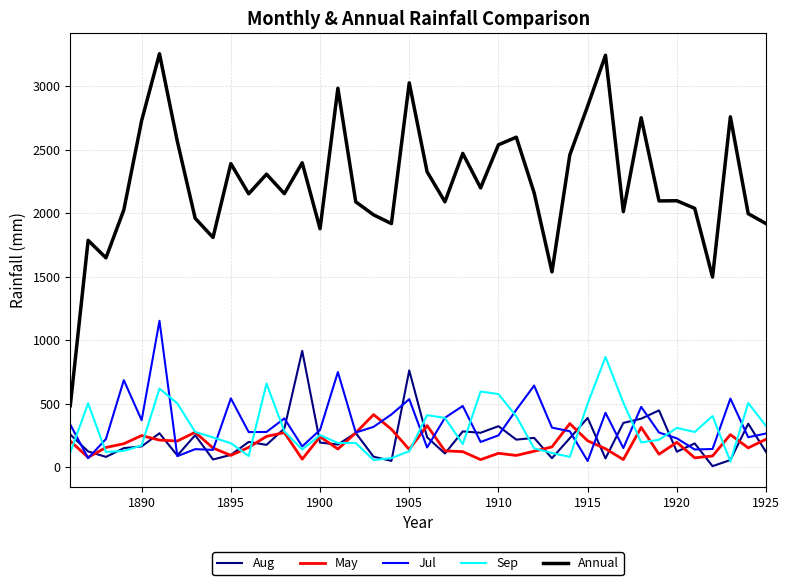

What is the minimum value for Aug?

8.1